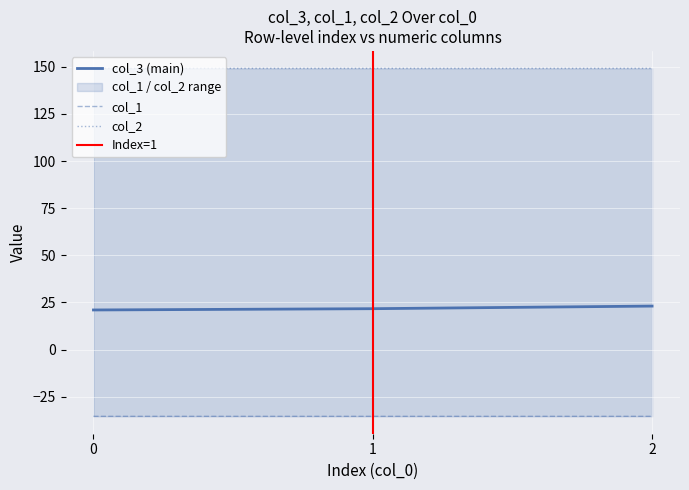

Reading right to left, transcribe all the data shown in this chart.

col_3: 2=23.1	1=21.7	0=21.0
col_1: 2=-35.4	1=-35.4	0=-35.4
col_2: 2=149.2	1=149.2	0=149.2